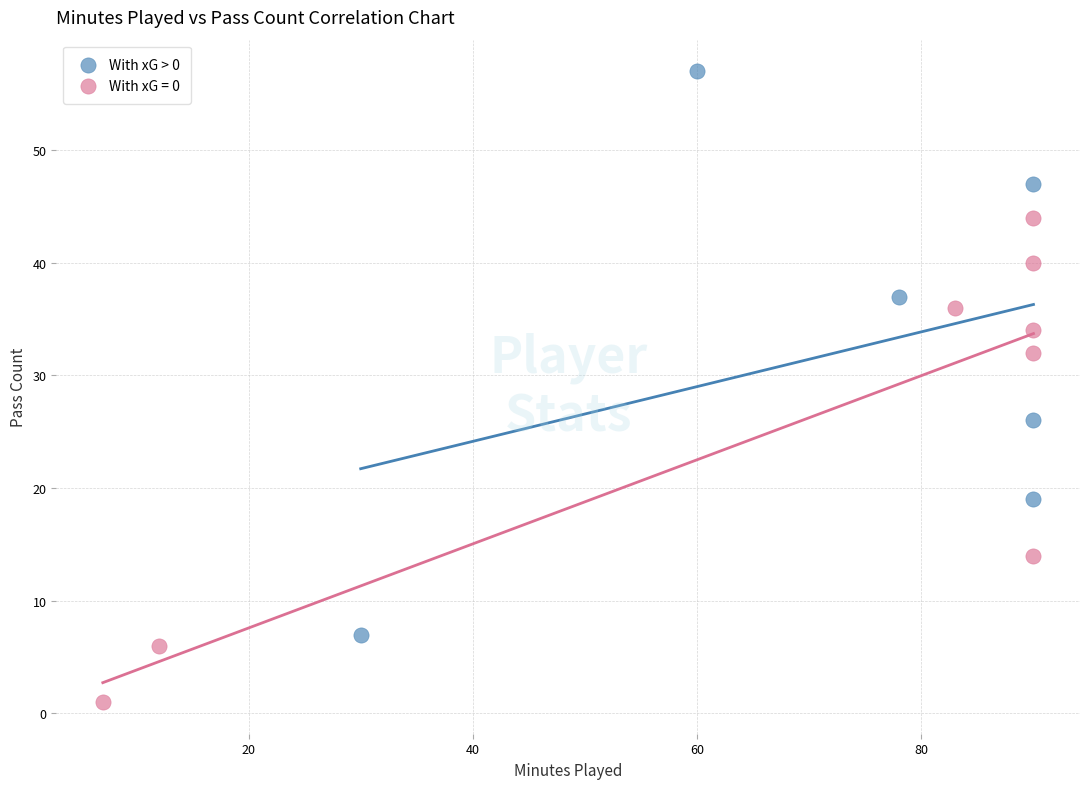

Which series has the largest Y range (max minus min)?

With xG > 0